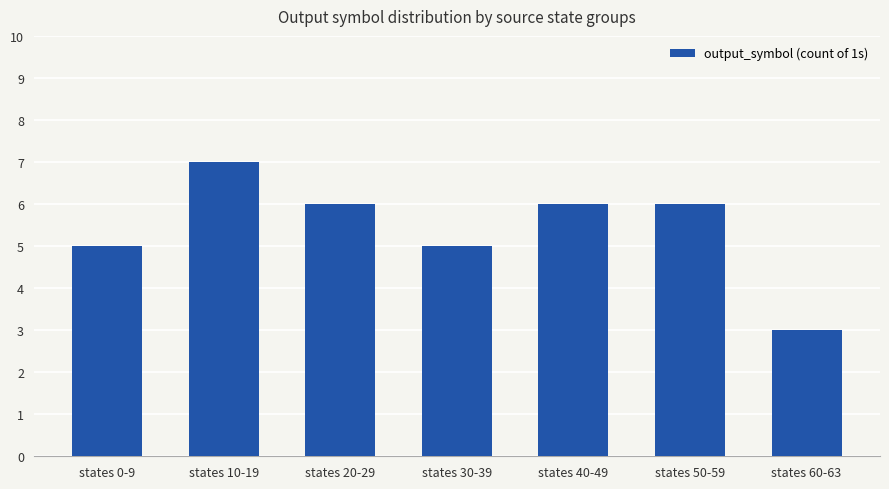

What is the change in value from states 0-9 to states 50-59?

+1